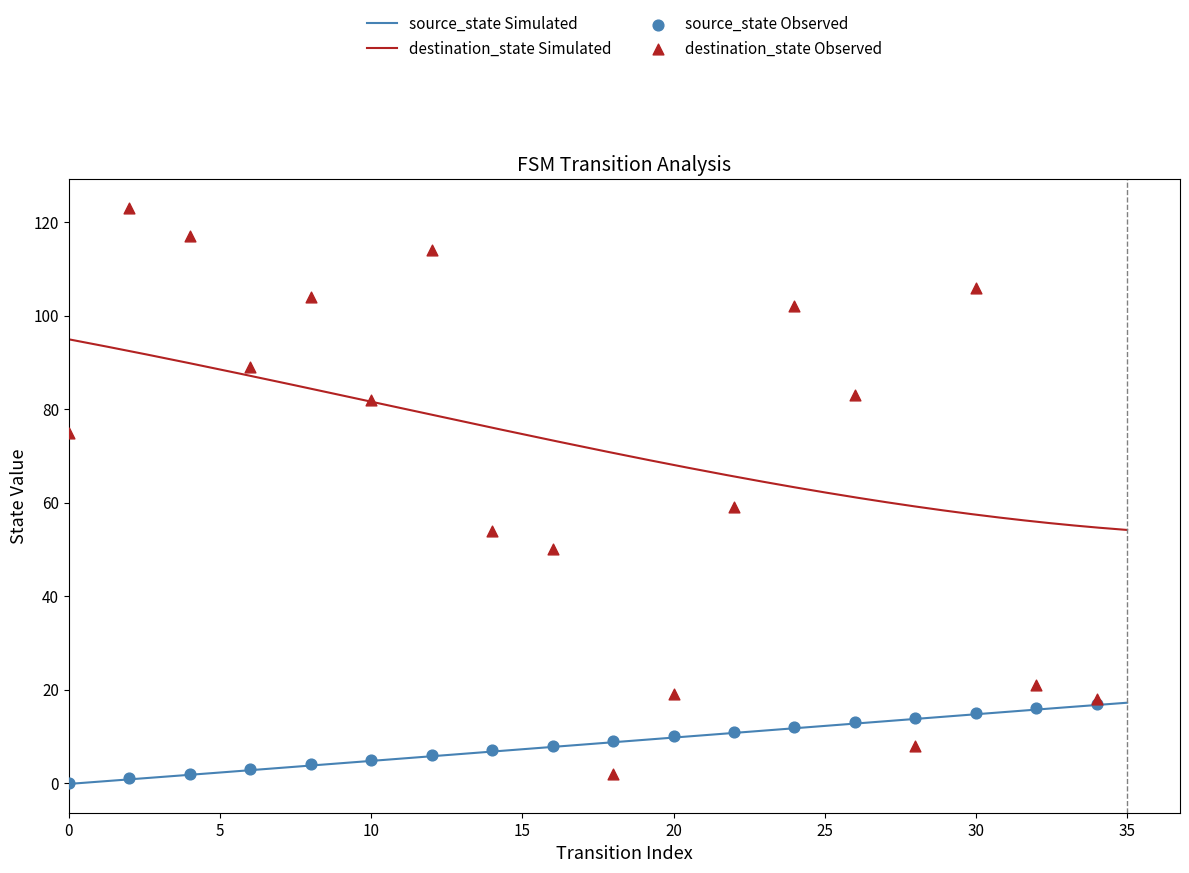

What are all the series names shown in the legend?

source_state, destination_state